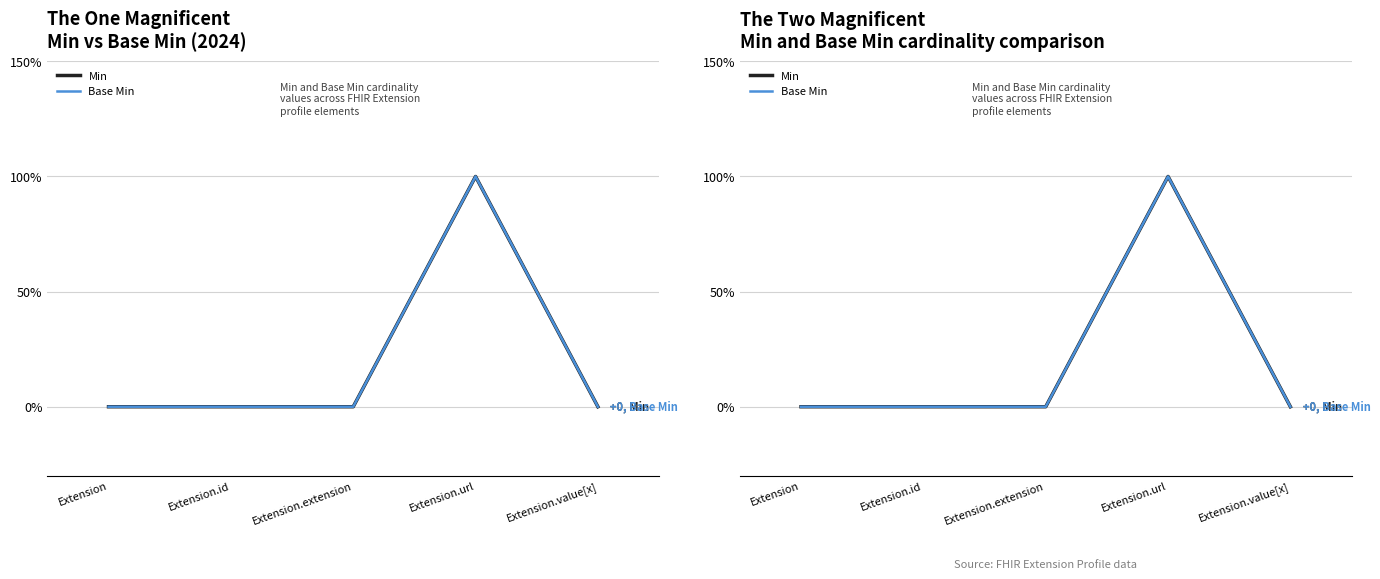

Is the value of Base Min at Extension.url greater than the value of Min at Extension.value[x]?

Yes